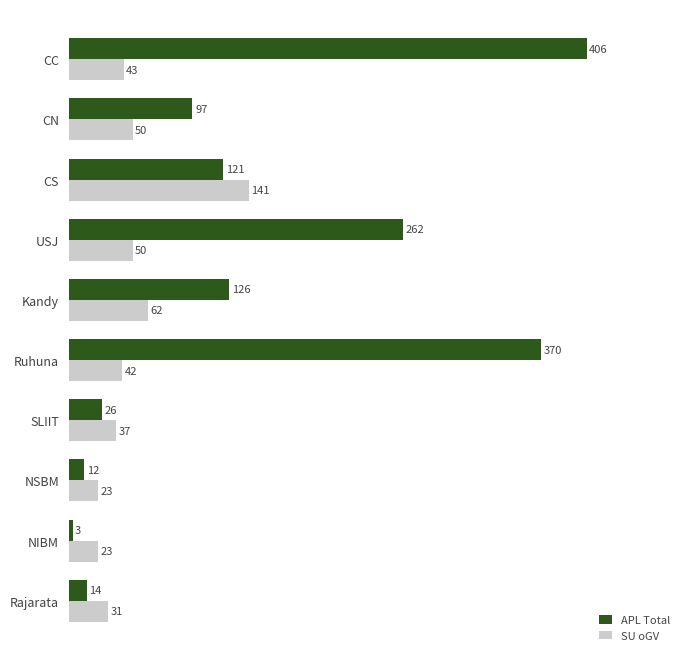

Rank the series at NIBM from highest to lowest value.

SU oGV, APL Total